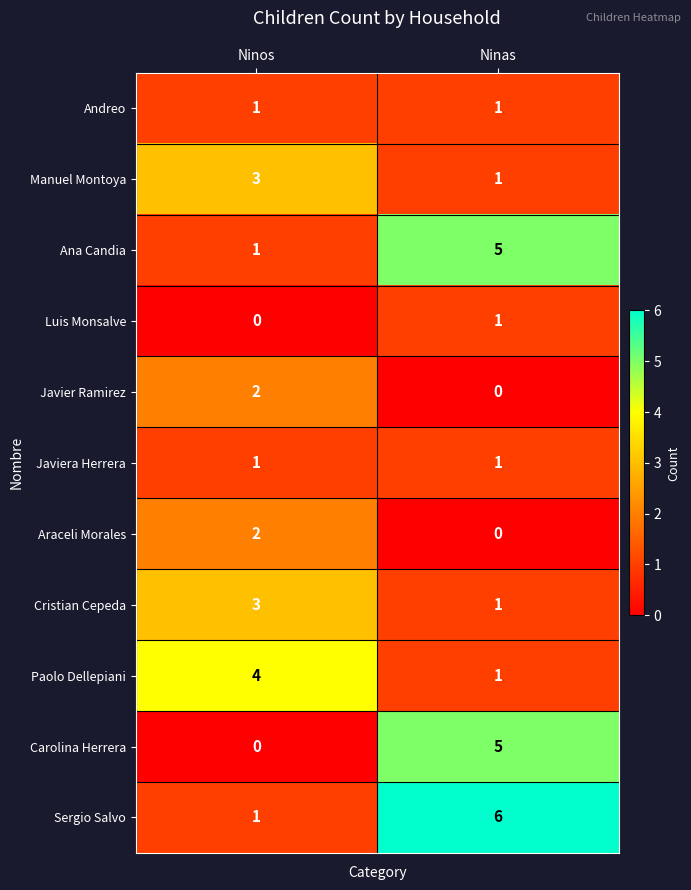

List the labels in order of Ana Candia value, largest first.

Ninas, Ninos